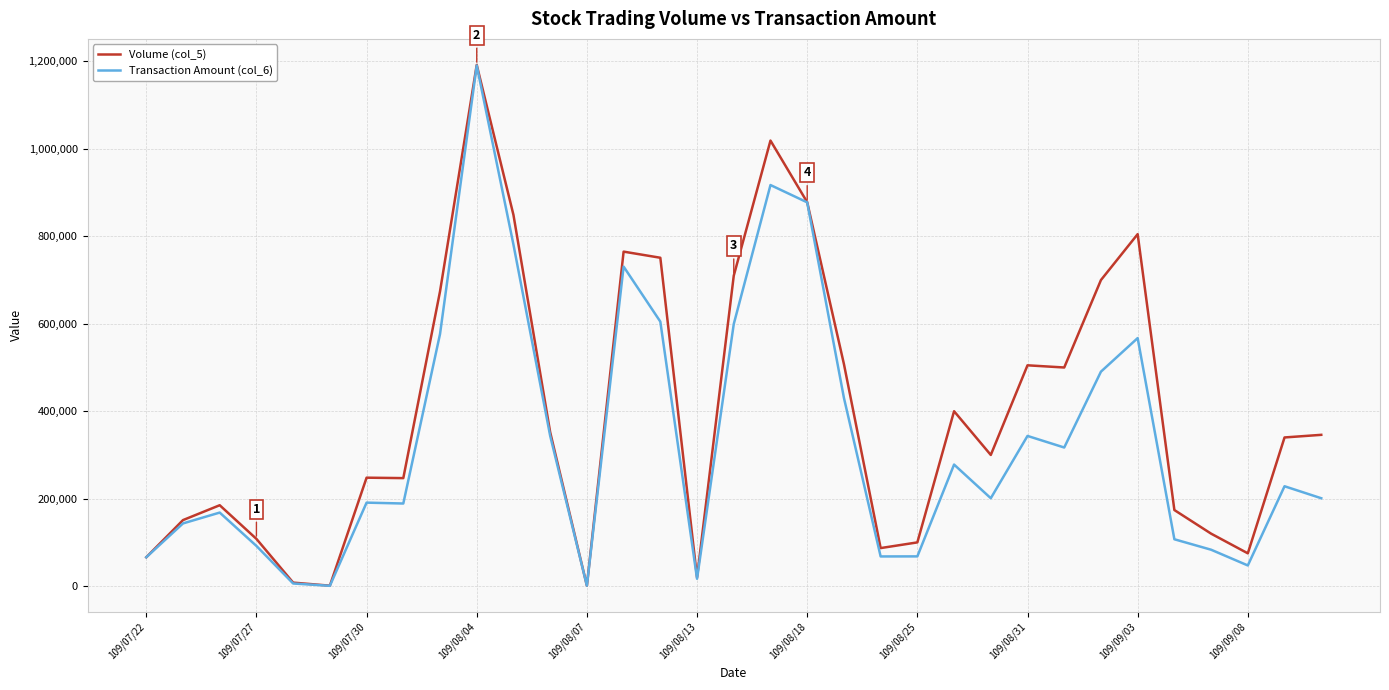

Rank the series by their average value, from highest to lowest.

Volume (col_5), Transaction Amount (col_6)